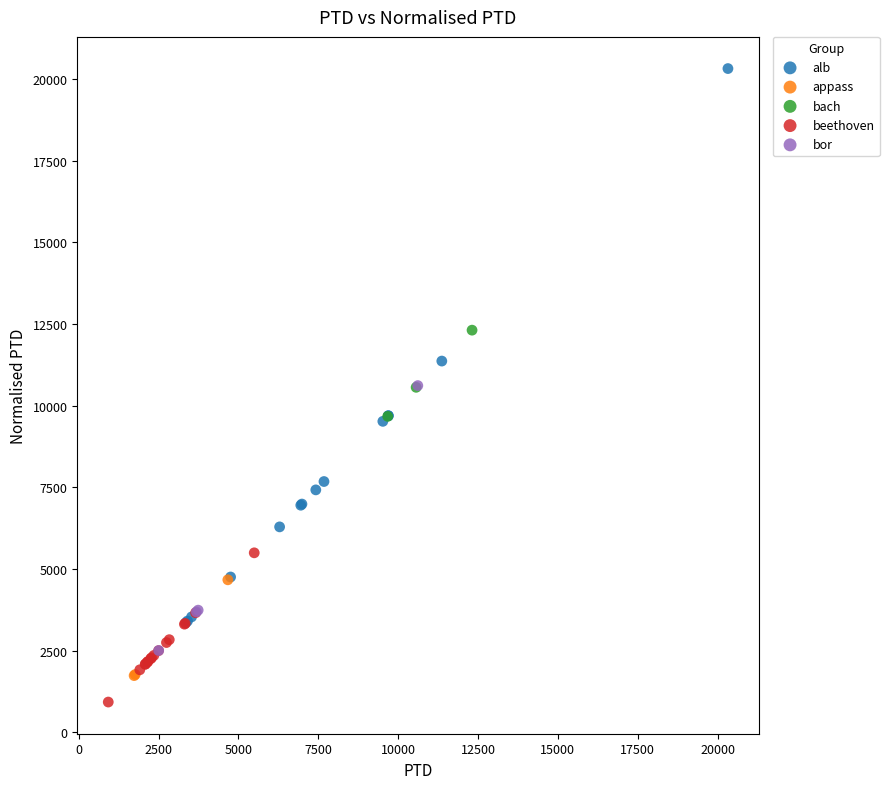

Which series has the widest spread of Y values?

alb